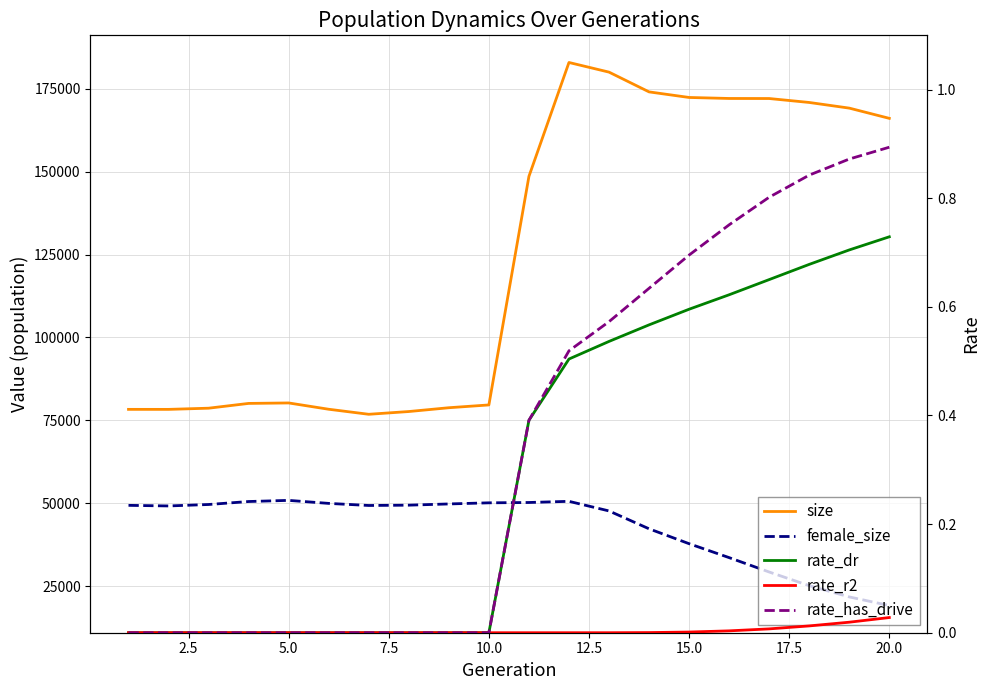

How many positive values does the rate_r2 series have?

7